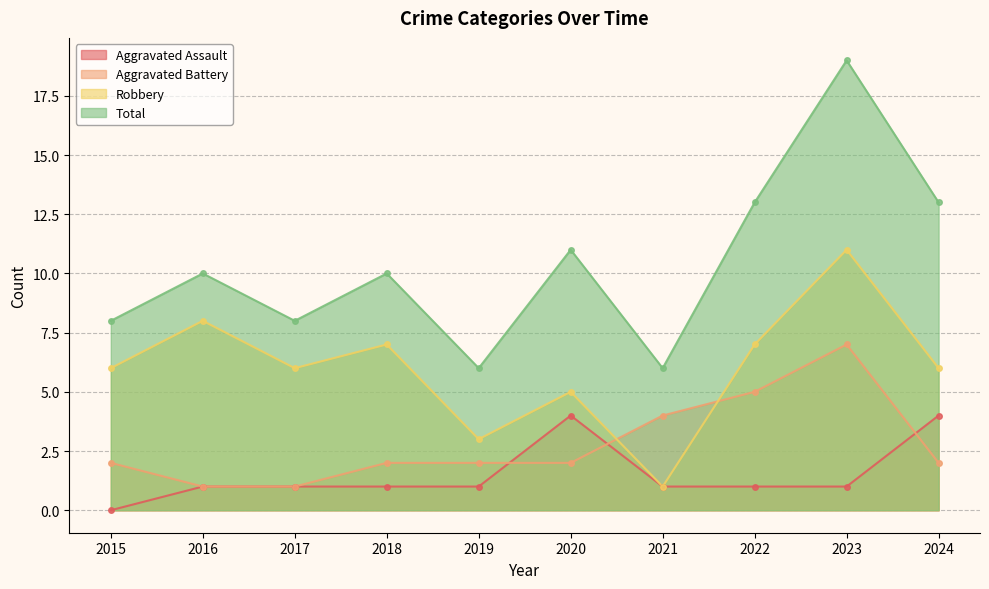

List the series in order of their peak value, lowest first.

Aggravated Assault, Aggravated Battery, Robbery, Total